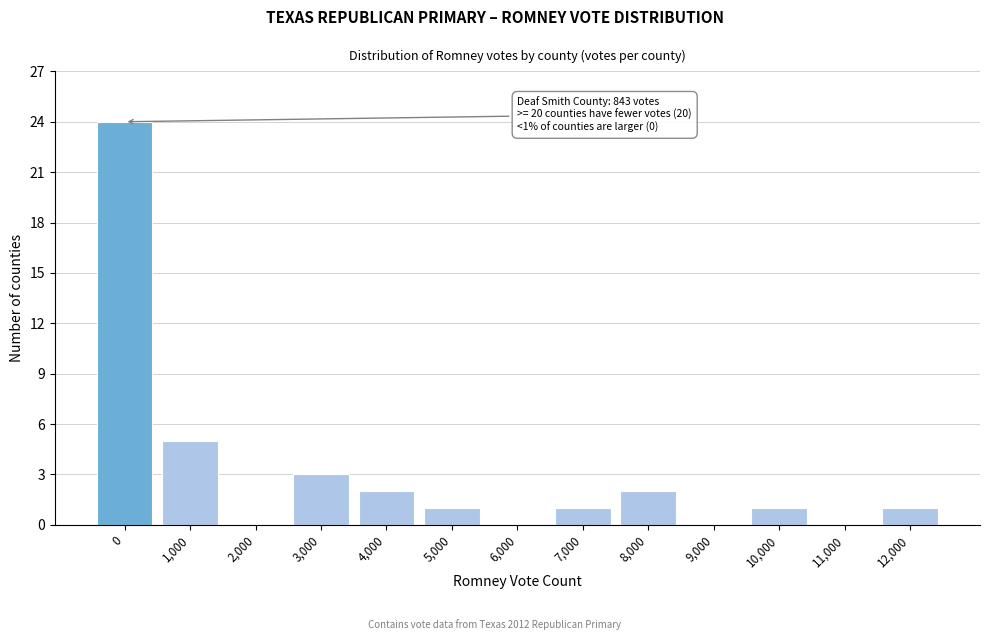

Reading left to right, list all the values displayed in this chart.

0=24	1,000=5	2,000=0	3,000=3	4,000=2	5,000=1	6,000=0	7,000=1	8,000=2	9,000=0	10,000=1	11,000=0	12,000=1